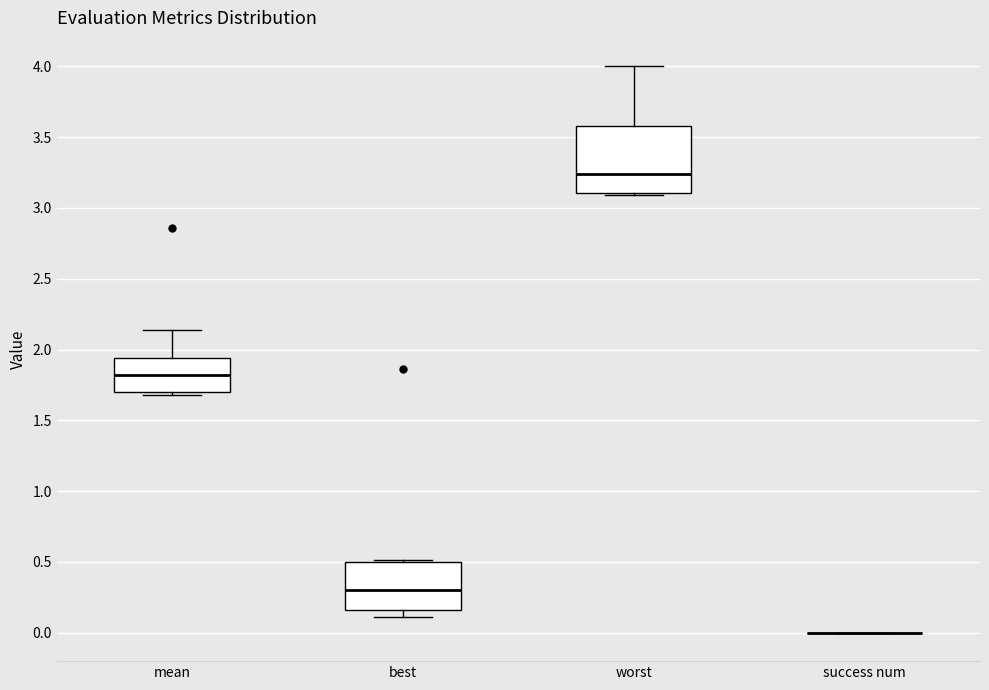

Where is the lower edge of the box for best on the y-axis? The values are not printed on the chart, so give them approximately, as read against the axis.

0.15